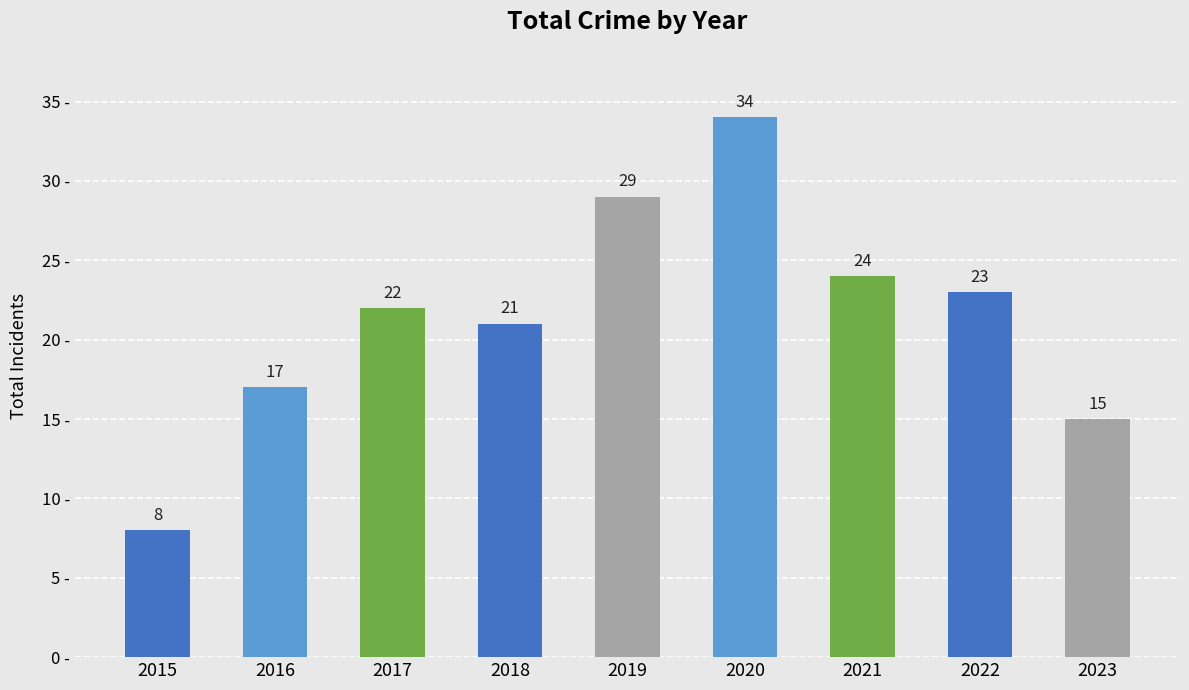

What is the value of the 8th bar from the left?

23